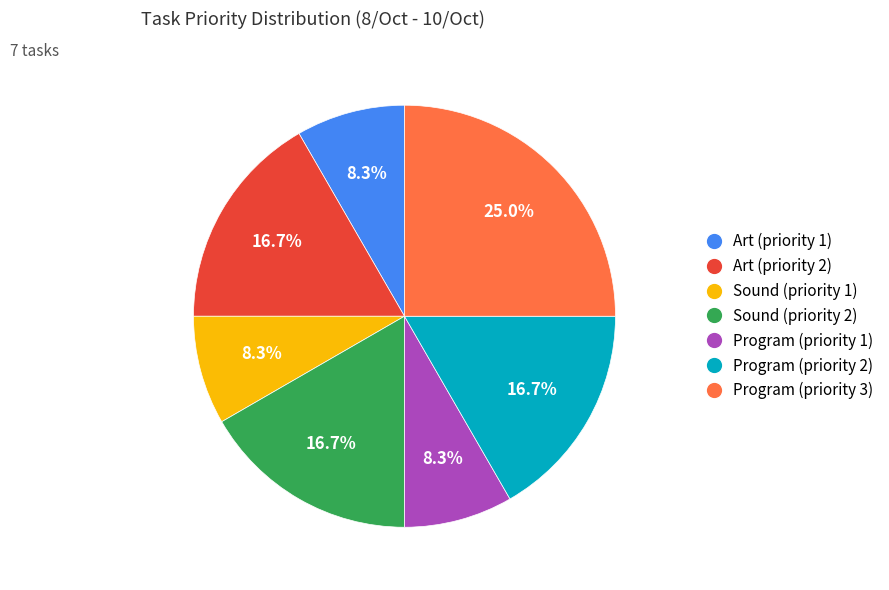

Is there a majority slice in this chart?

No